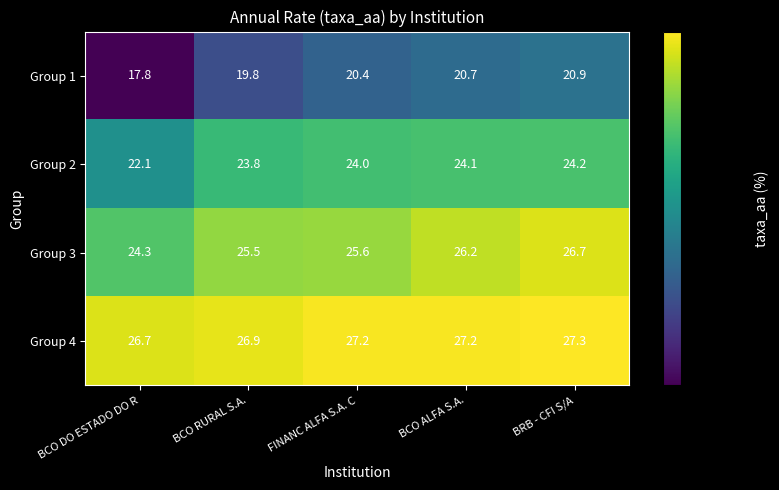

What is the difference between the maximum and minimum values in the Group 2 series?

2.1